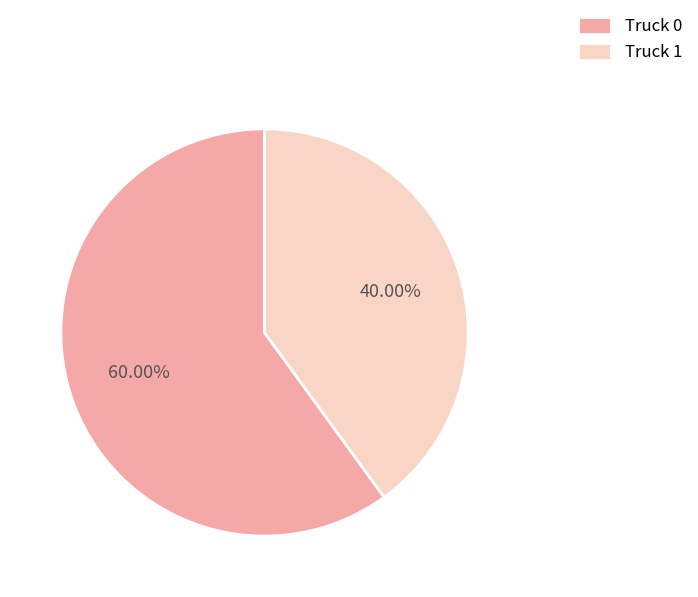

To the nearest percent, what portion does Truck 1 represent?

40%